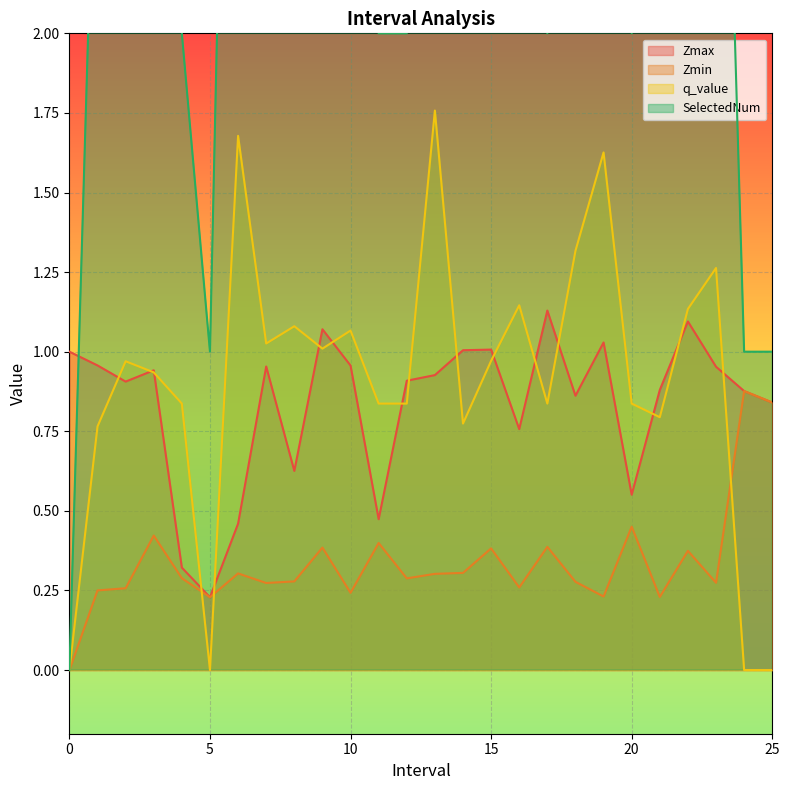

True or false: q_value has a value of 1.0 at 9.0.

True